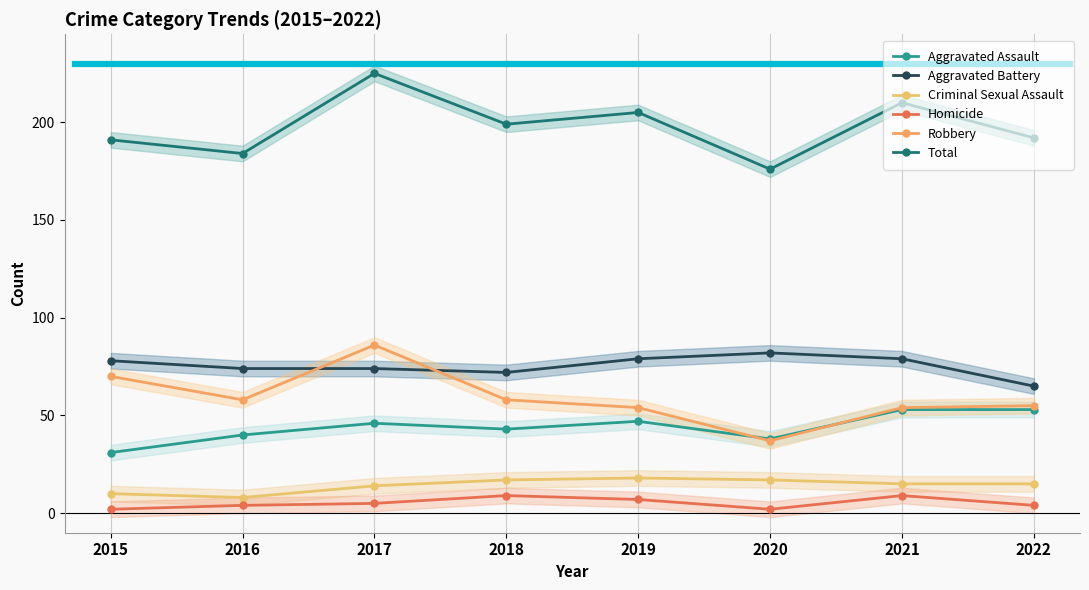

At which label is Homicide closest to 5?

2017